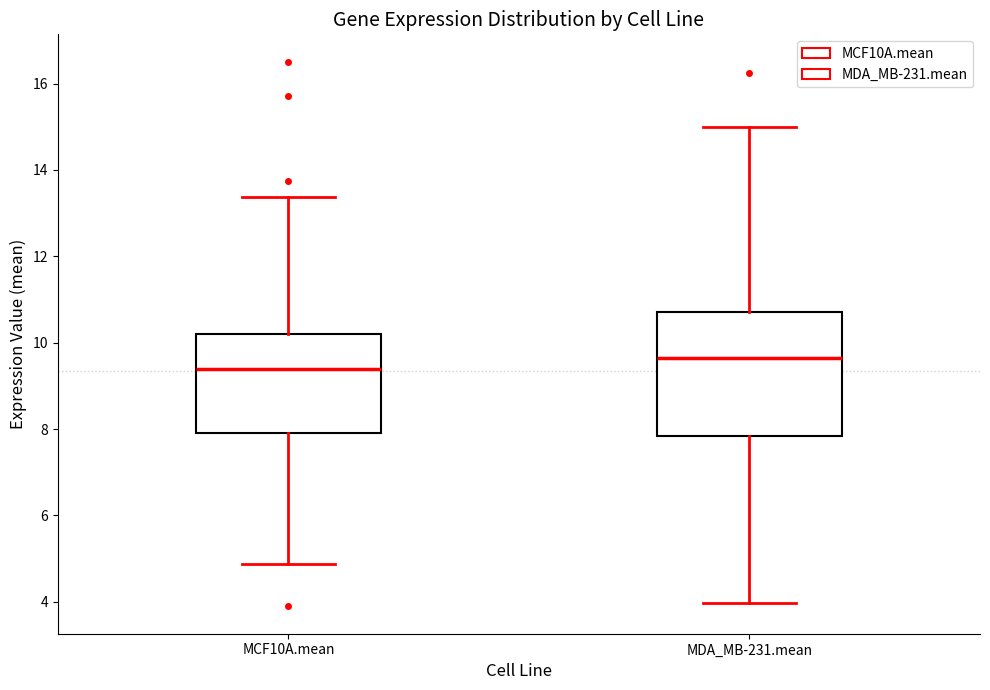

Reading left to right, transcribe this box plot: for each box, give where its median line is, the range the box spans, and where its two whiskers end, as read against the y-axis. The values are not printed on the chart, so give them approximately, as read against the axis.

MCF10A.mean: median 9.4, box 8.0 to 10.2, whiskers 4.8 to 13.4
MDA_MB-231.mean: median 9.6, box 7.8 to 10.8, whiskers 4.0 to 15.0